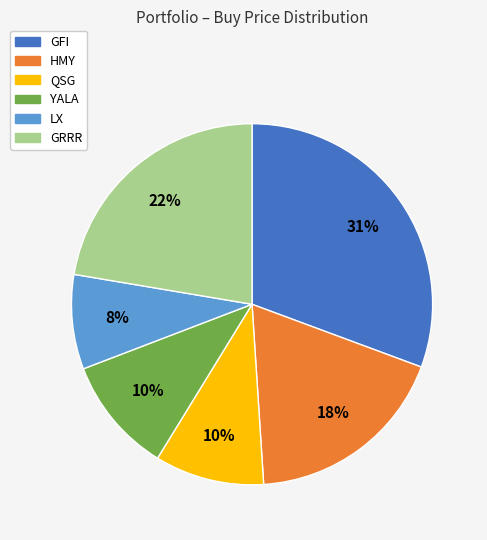

Combined, do GFI and GRRR account for over 50%?

Yes